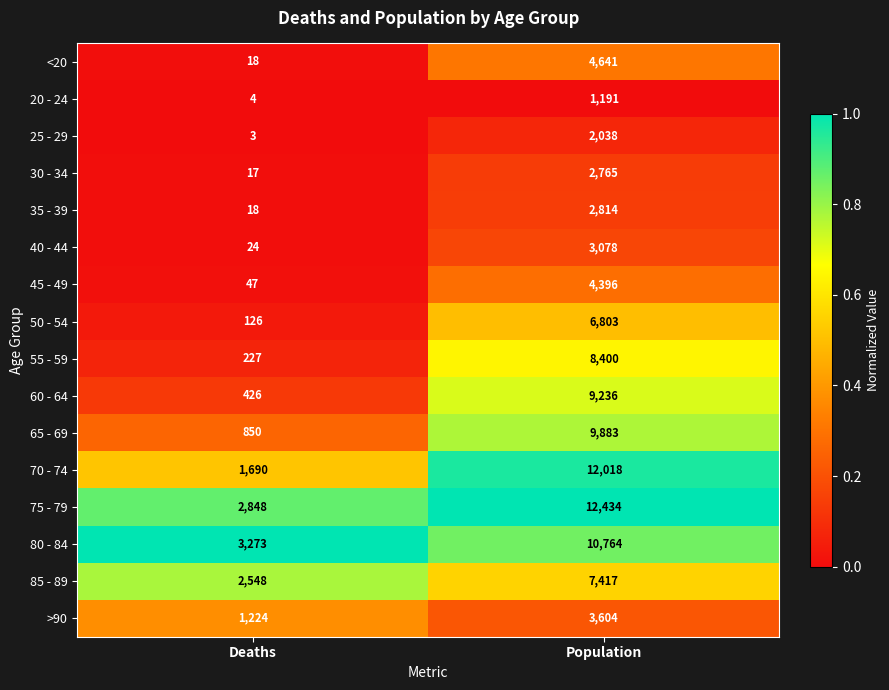

What is the difference between the highest and lowest values at Deaths?

3270